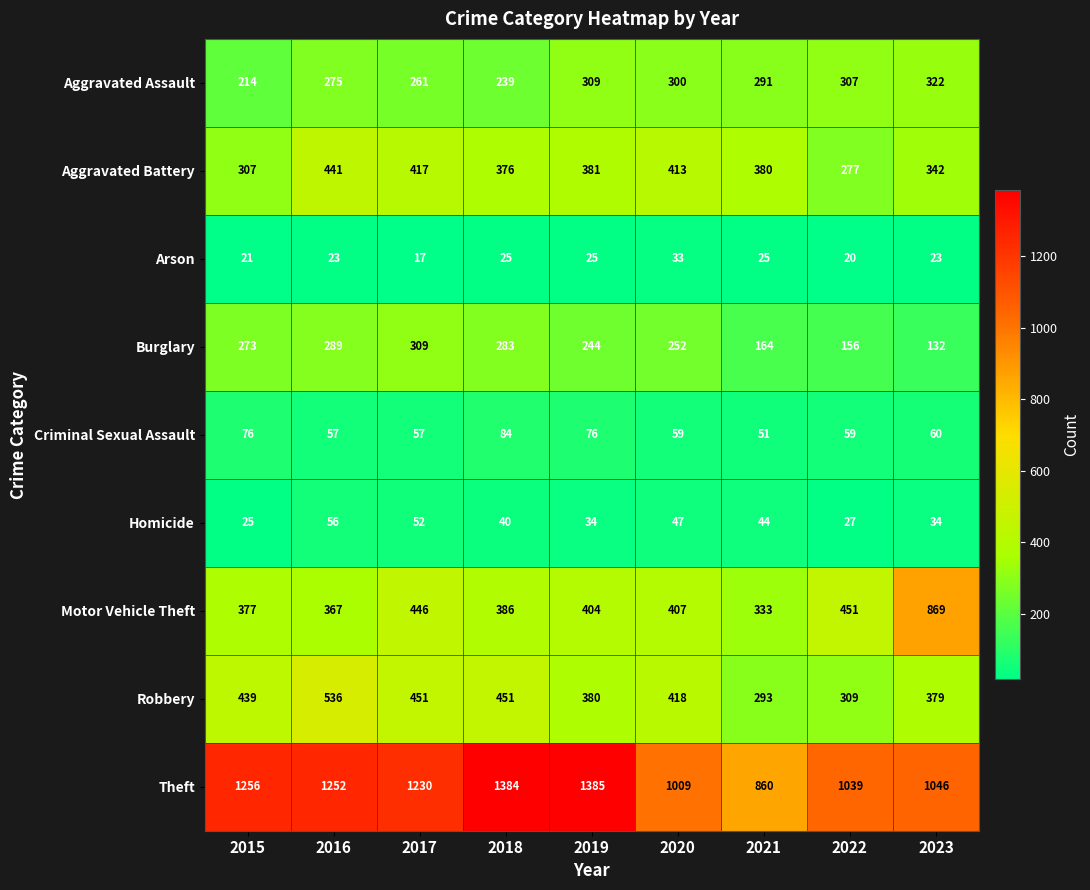

What is the minimum value shown in the chart?

17